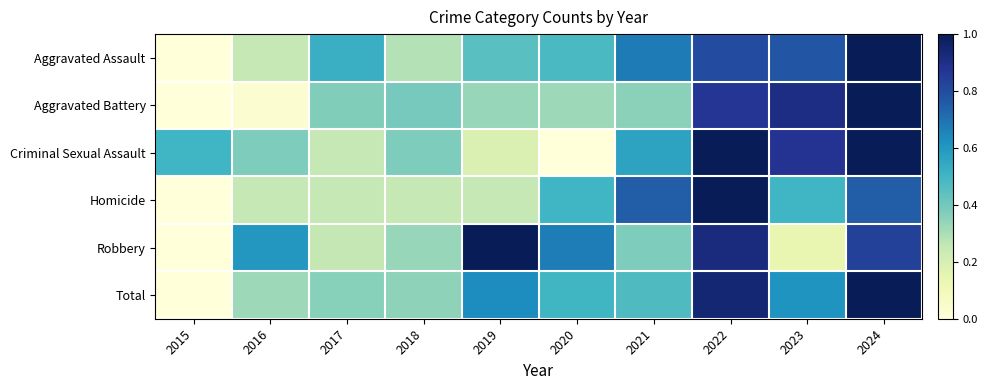

What is the difference between the highest and lowest values at 2018?

0.1